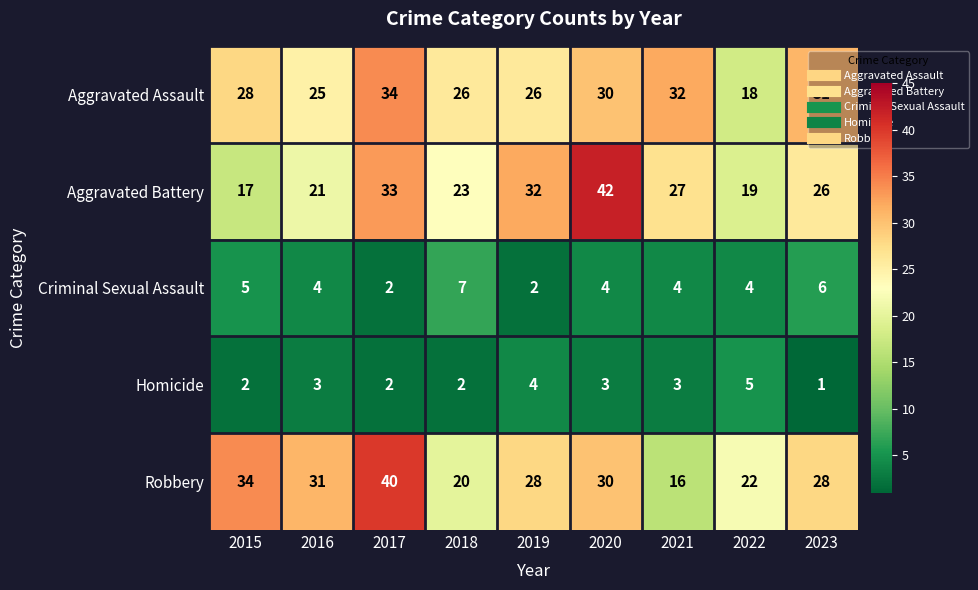

Rank the series by their maximum value, from highest to lowest.

Aggravated Battery, Robbery, Aggravated Assault, Criminal Sexual Assault, Homicide